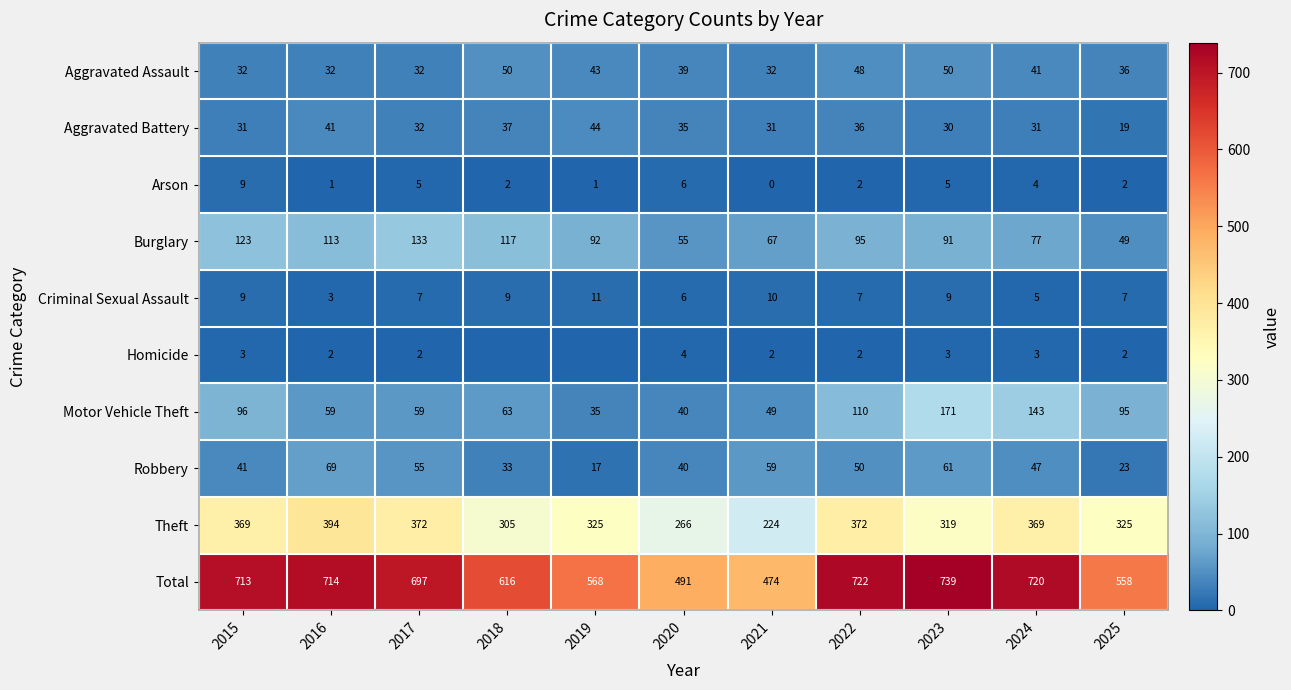

Which series changed the most between 2020 and 2022?

Total